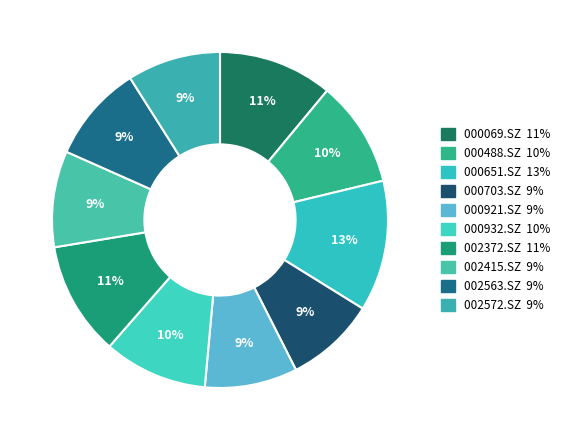

How many slices are in this pie chart?

10